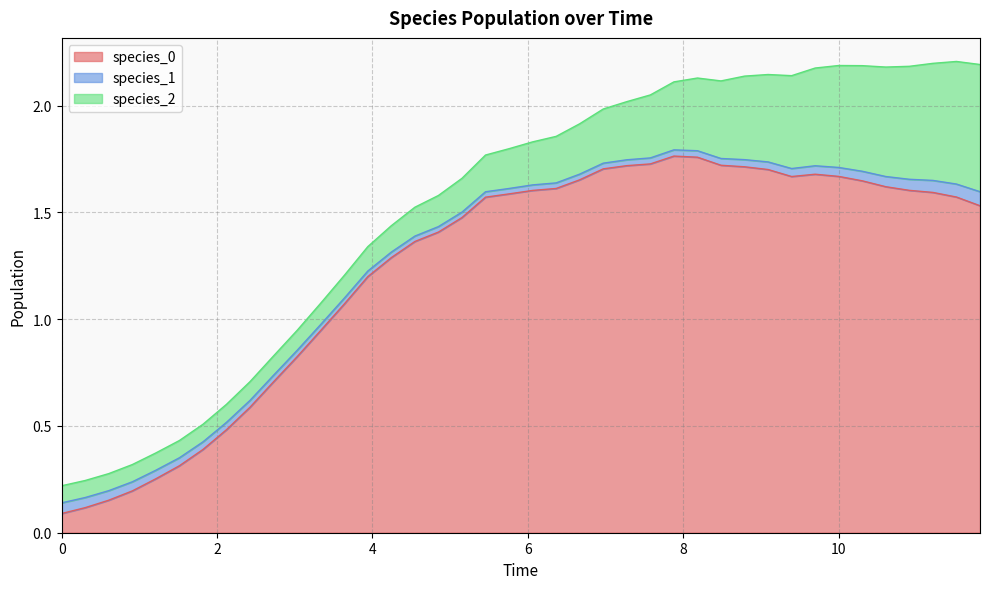

What is the difference between the maximum and minimum values in the species_0 series?

1.7